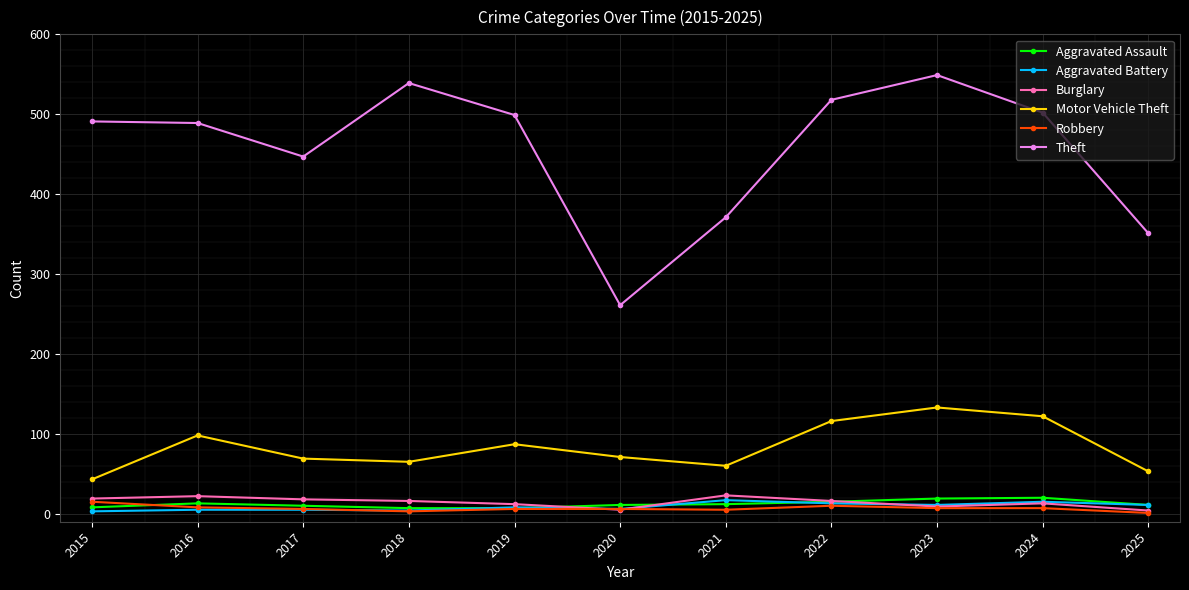

How many lines are shown in the chart?

6